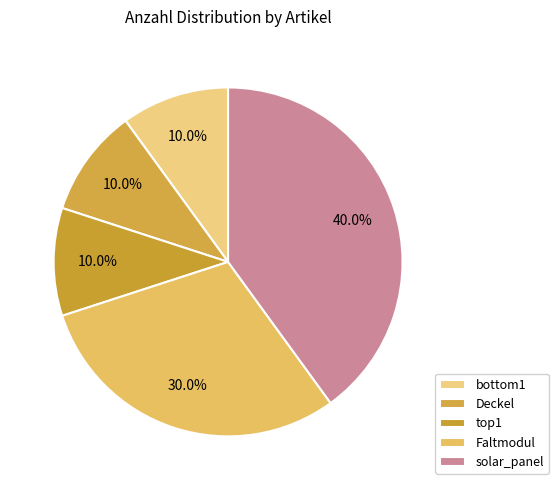

True or false: bottom1 accounts for 10% of the total.

True